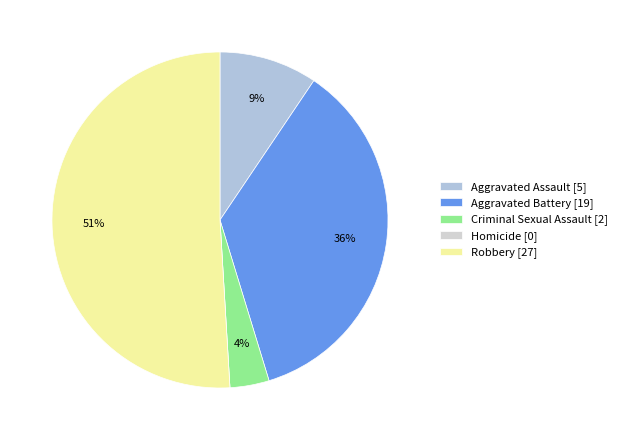

To the nearest percent, what is the combined percentage of Criminal Sexual Assault and Aggravated Battery?

40%